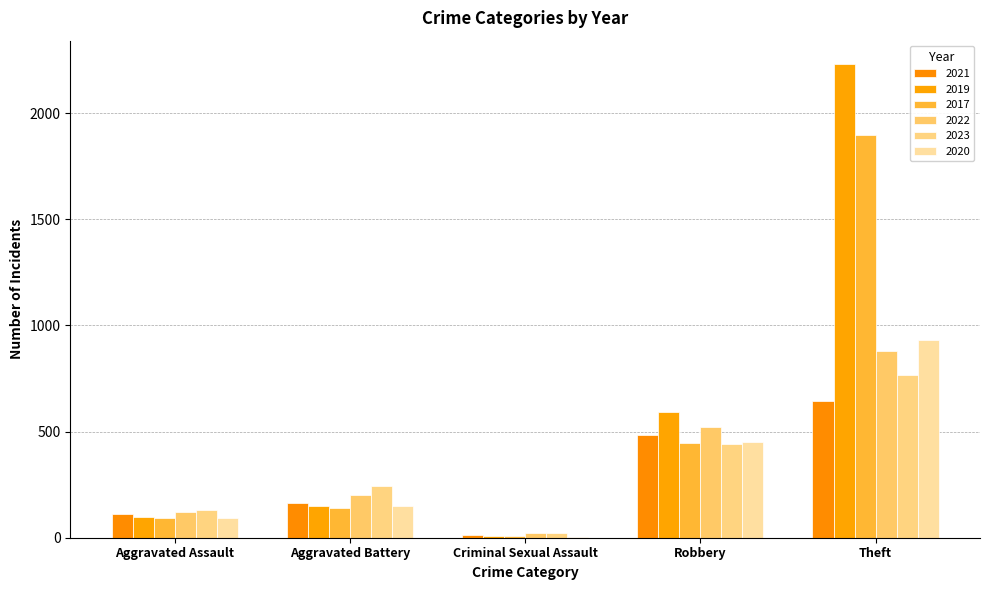

What value does the 2023 series have at Aggravated Assault, to the nearest 50?

150